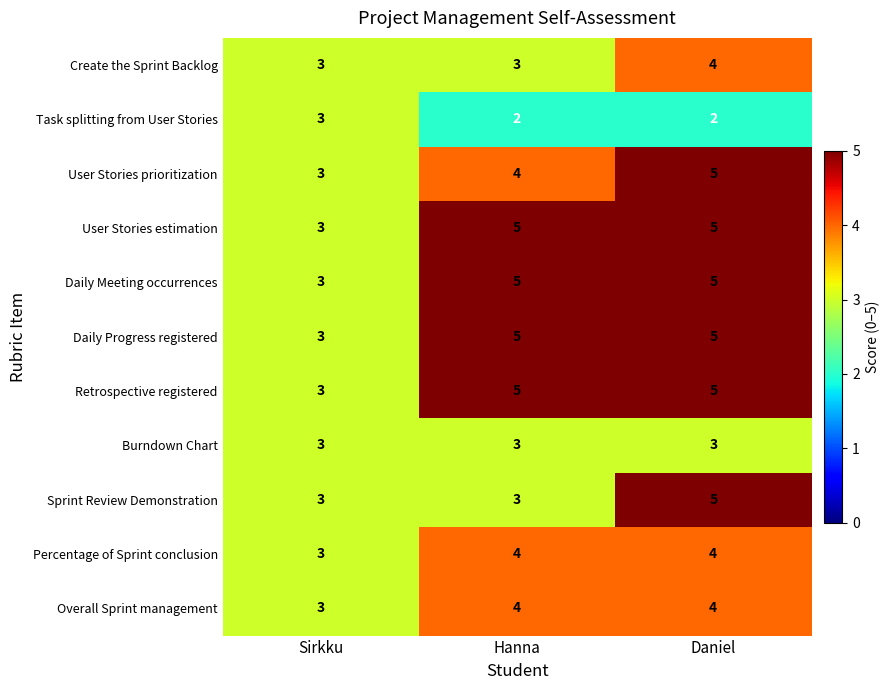

The value of Task splitting from User Stories at Sirkku is 3. True or false?

True